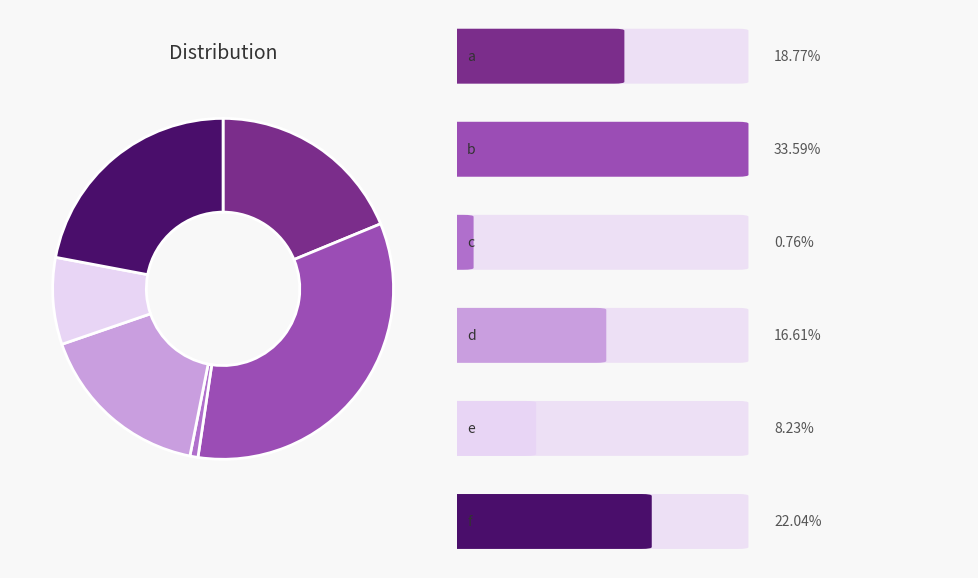

Is there any slice that represents more than half of the pie?

No